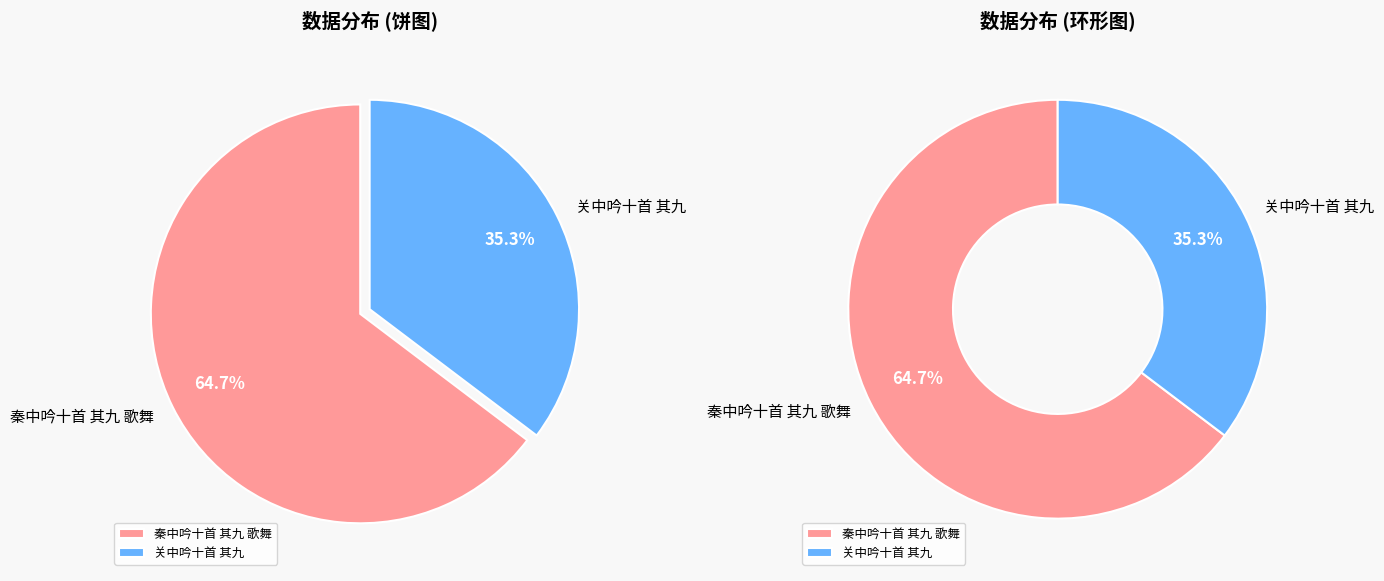

Rank the categories by value from lowest to highest.

关中吟十首 其九, 秦中吟十首 其九 歌舞